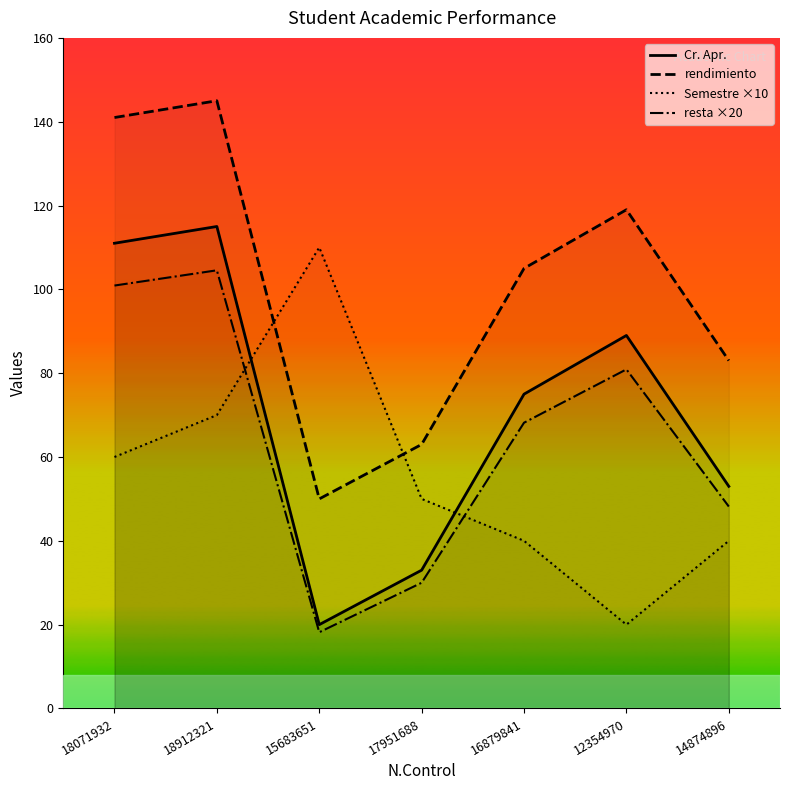

At which category does the chart reach its minimum across all series?

15683651